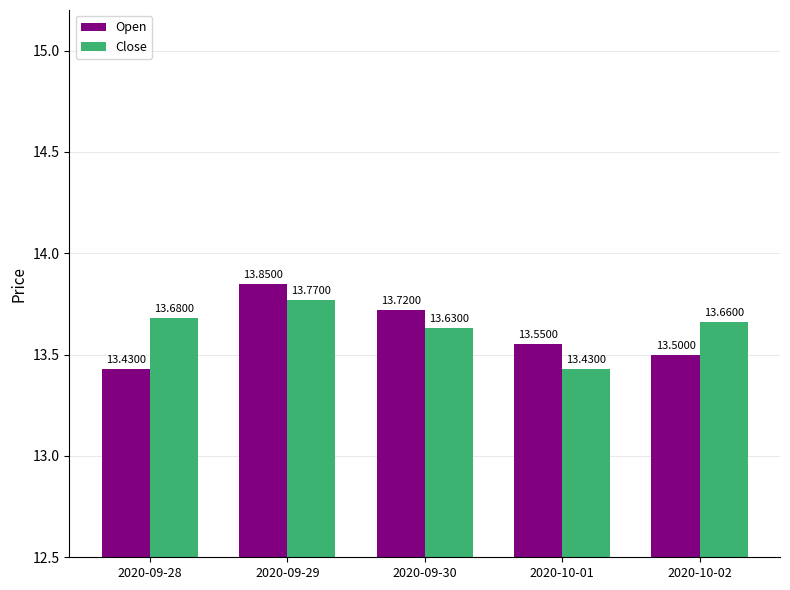

Rank the categories by Close value from highest to lowest.

2020-09-29, 2020-09-28, 2020-10-02, 2020-09-30, 2020-10-01